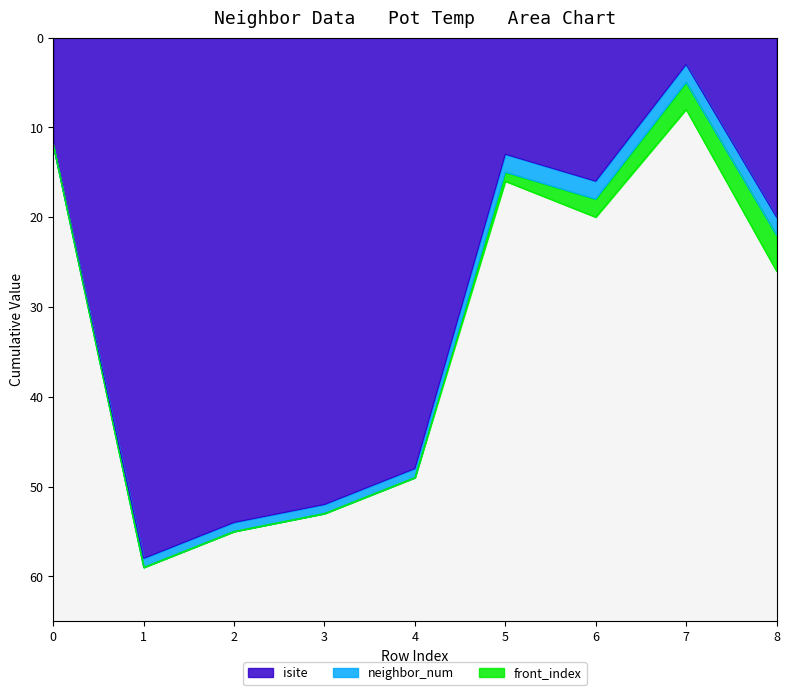

What is the sum of the neighbor_num values at 8 and 6?

4